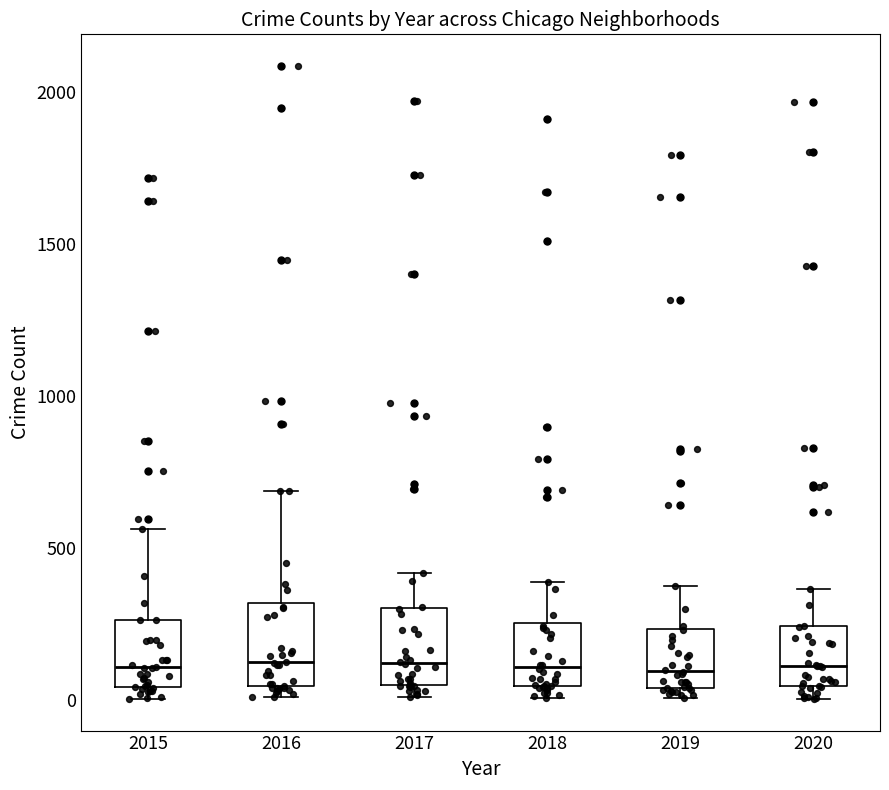

Where is the upper edge of the box at x = 2018 on the y-axis? The values are not printed on the chart, so give them approximately, as read against the axis.

250